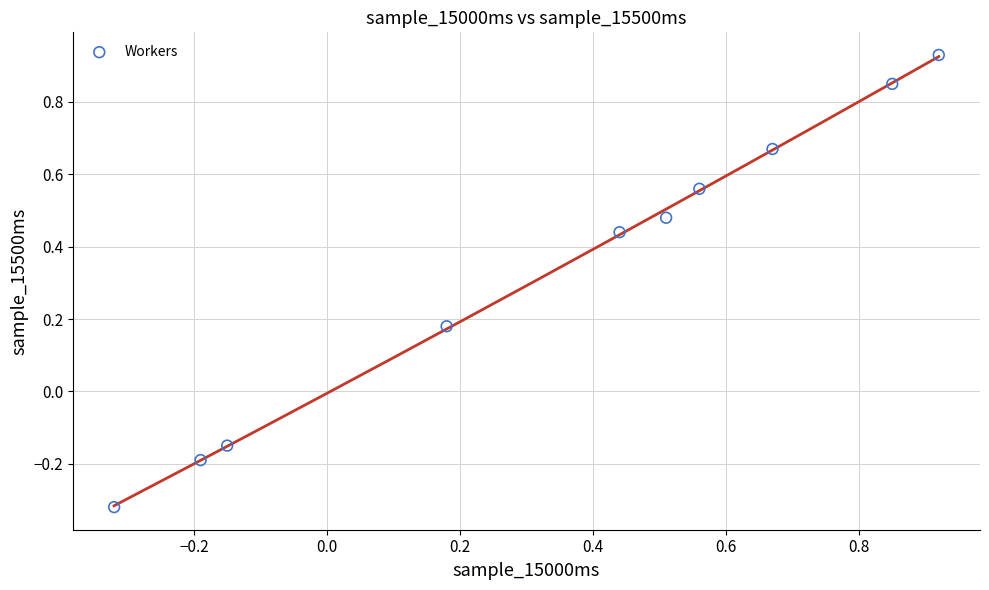

What is the range of X values (max minus min)?

1.2